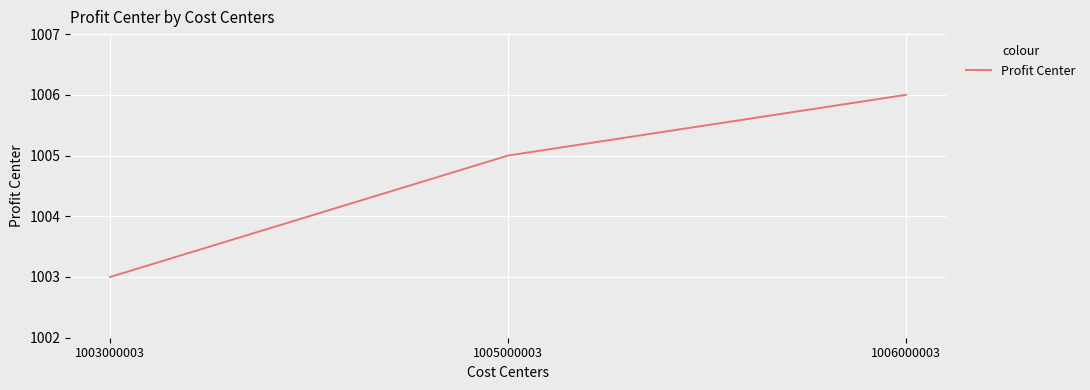

Approximately how many times larger is the value at 1005000003 compared to 1003000003?

1.0